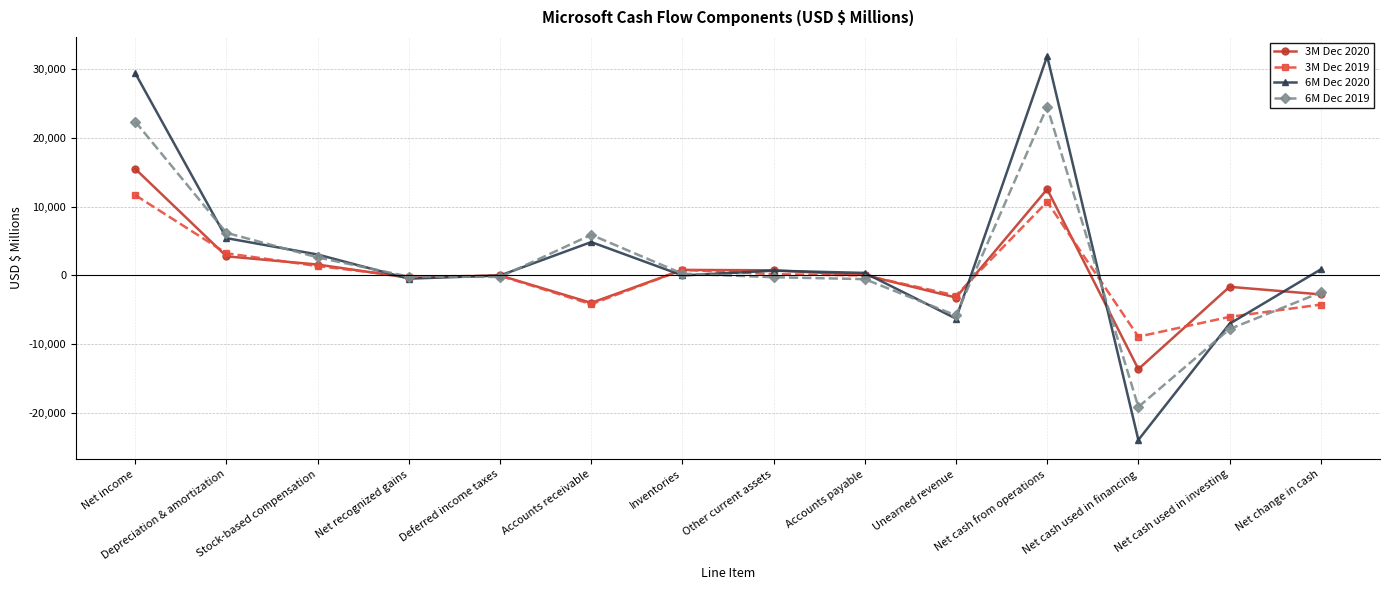

True or false: 6M Dec 2020 has more than 2 points higher than both neighbors.

True